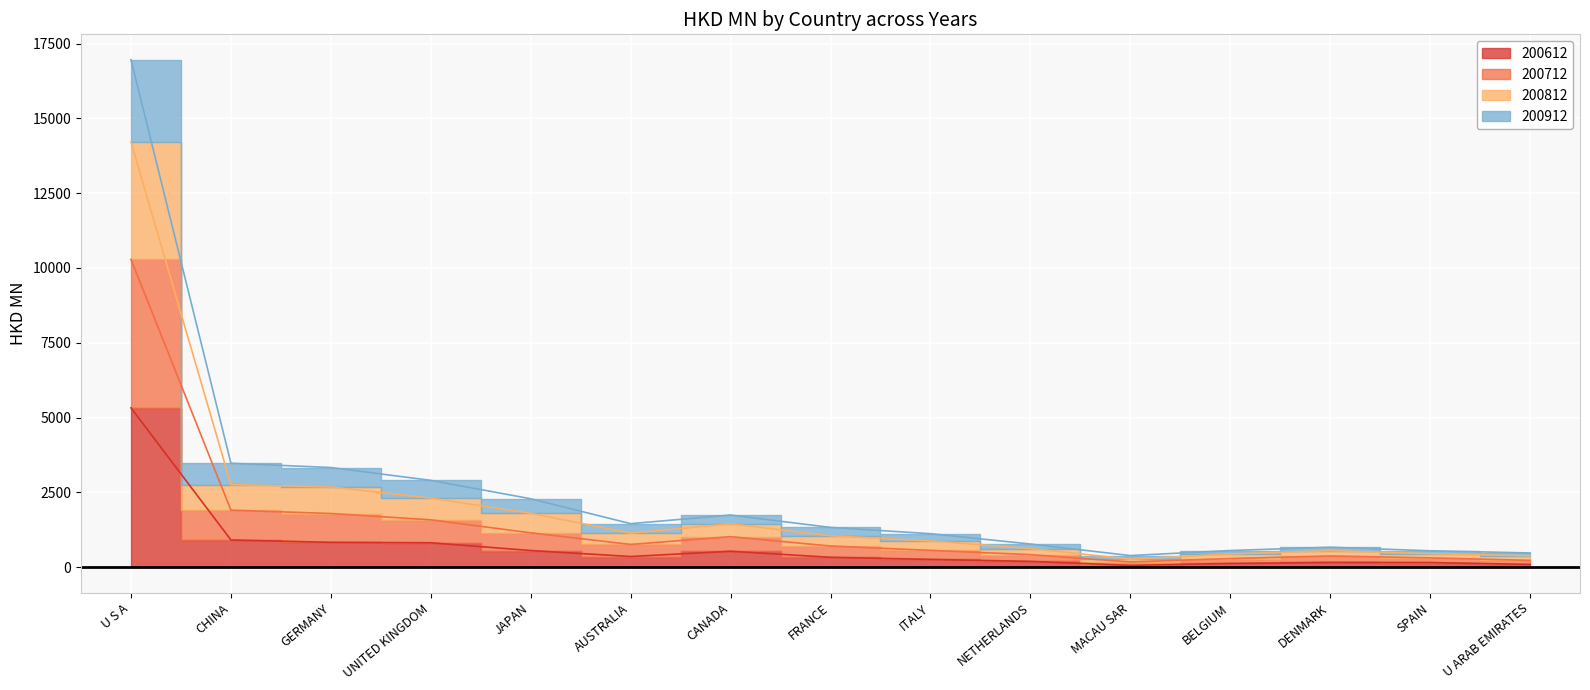

True or false: 200812 has a value of 1455.4 at AUSTRALIA.

True